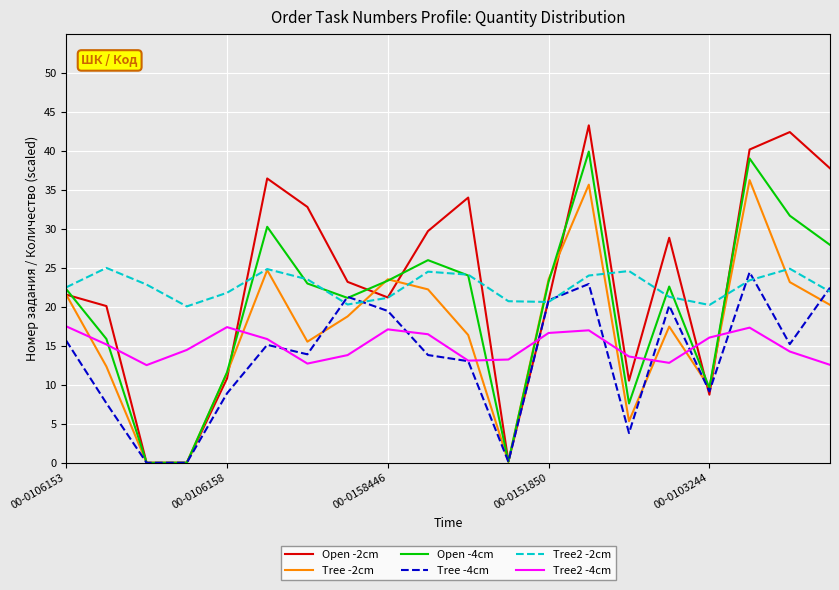

What is the maximum value shown in the chart?

43.3